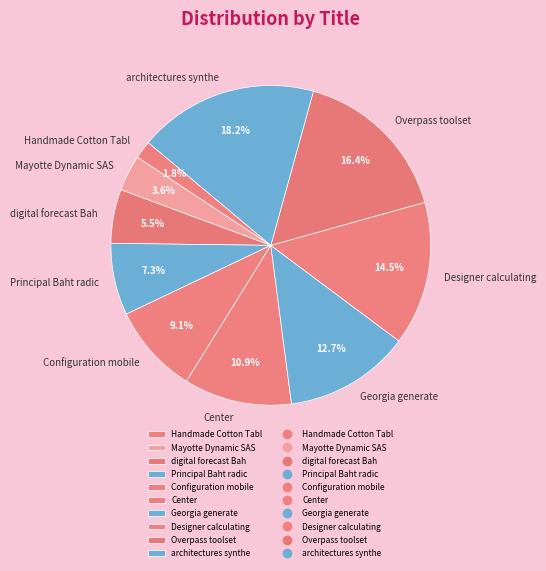

Rank the categories by value from highest to lowest.

architectures synthe, Overpass toolset, Designer calculating, Georgia generate, Center, Configuration mobile, Principal Baht radic, digital forecast Bah, Mayotte Dynamic SAS, Handmade Cotton Tabl